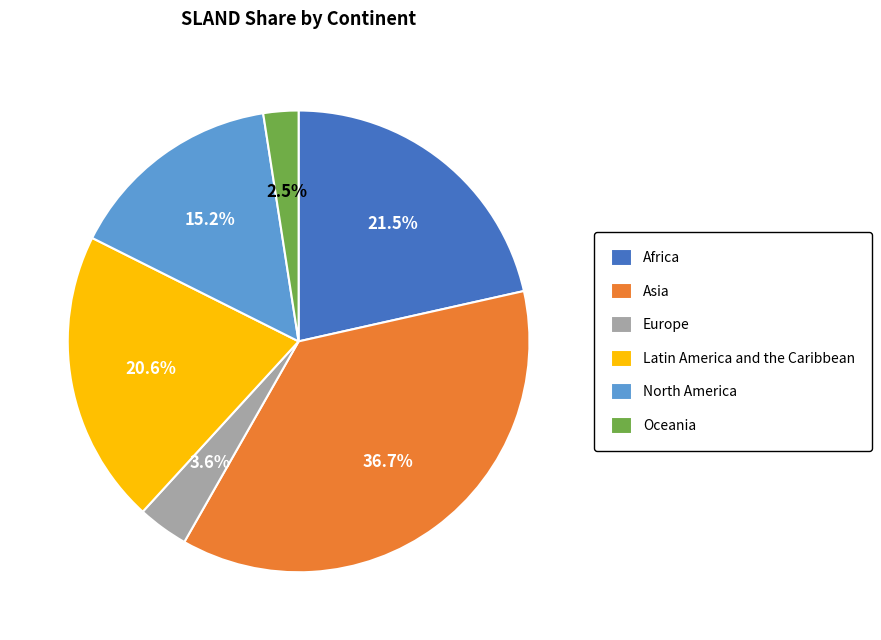

What percentage is the Latin America and the Caribbean slice, to the nearest percent?

21%